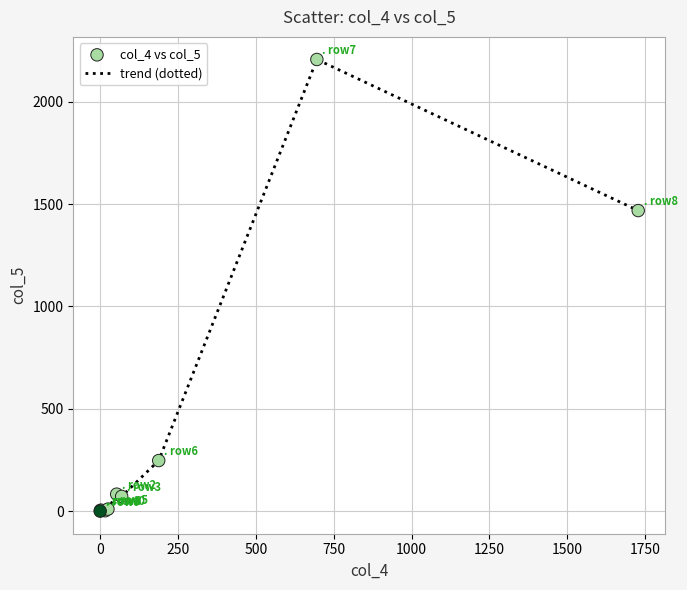

What is the maximum value shown in the chart?

2206